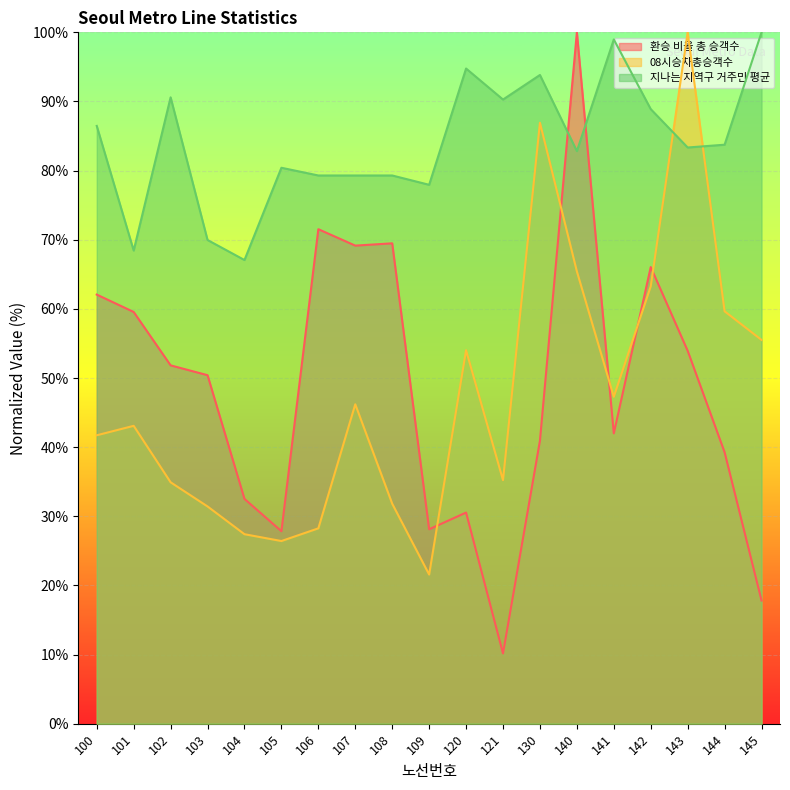

Rank the series by their maximum value, from highest to lowest.

환승 비율 총 승객수, 08시승차총승객수, 지나는 지역구 거주민 평균